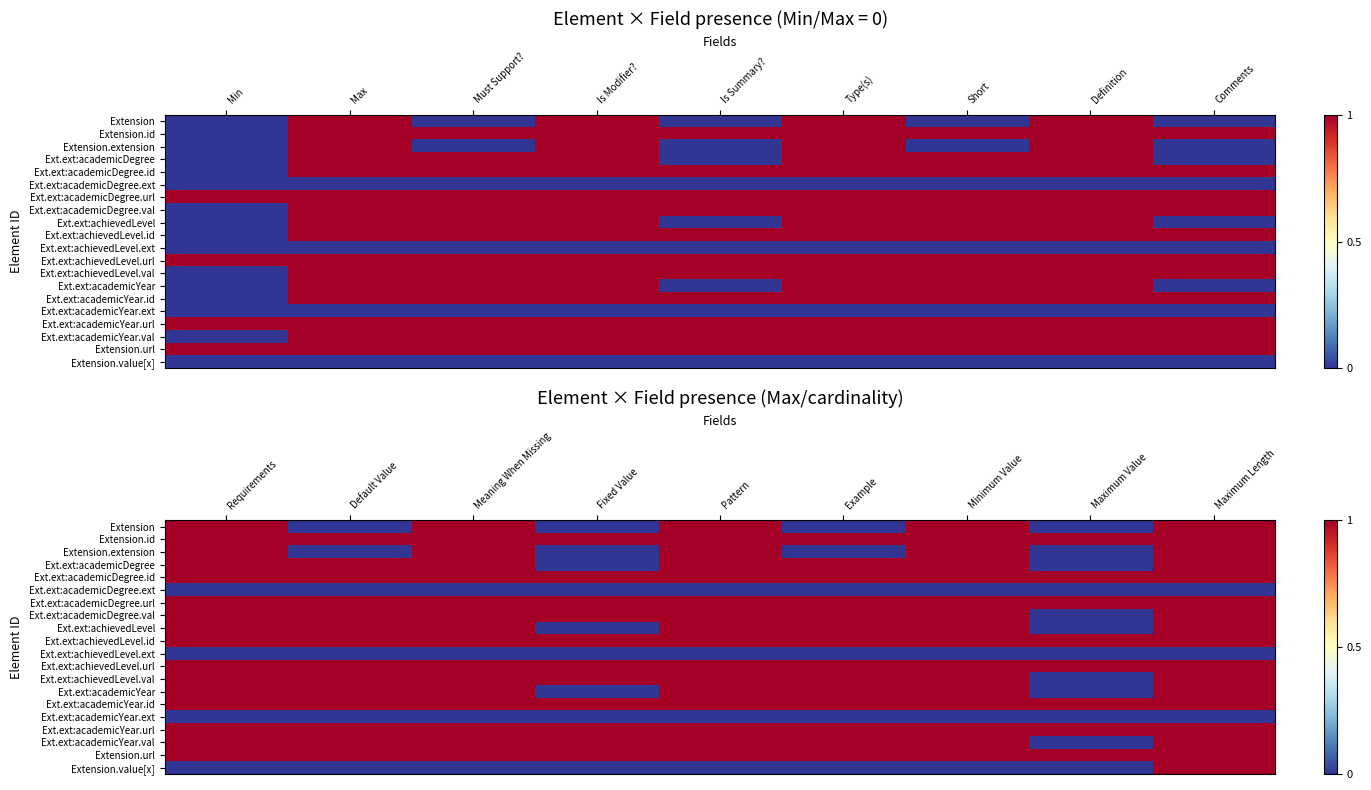

List the series in order of their peak value, lowest first.

Ext.ext:academicDegree.ext, Ext.ext:achievedLevel.ext, Ext.ext:academicYear.ext, Extension, Extension.id, Extension.extension, Ext.ext:academicDegree, Ext.ext:academicDegree.id, Ext.ext:academicDegree.url, Ext.ext:academicDegree.val, Ext.ext:achievedLevel, Ext.ext:achievedLevel.id, Ext.ext:achievedLevel.url, Ext.ext:achievedLevel.val, Ext.ext:academicYear, Ext.ext:academicYear.id, Ext.ext:academicYear.url, Ext.ext:academicYear.val, Extension.url, Extension.value[x]